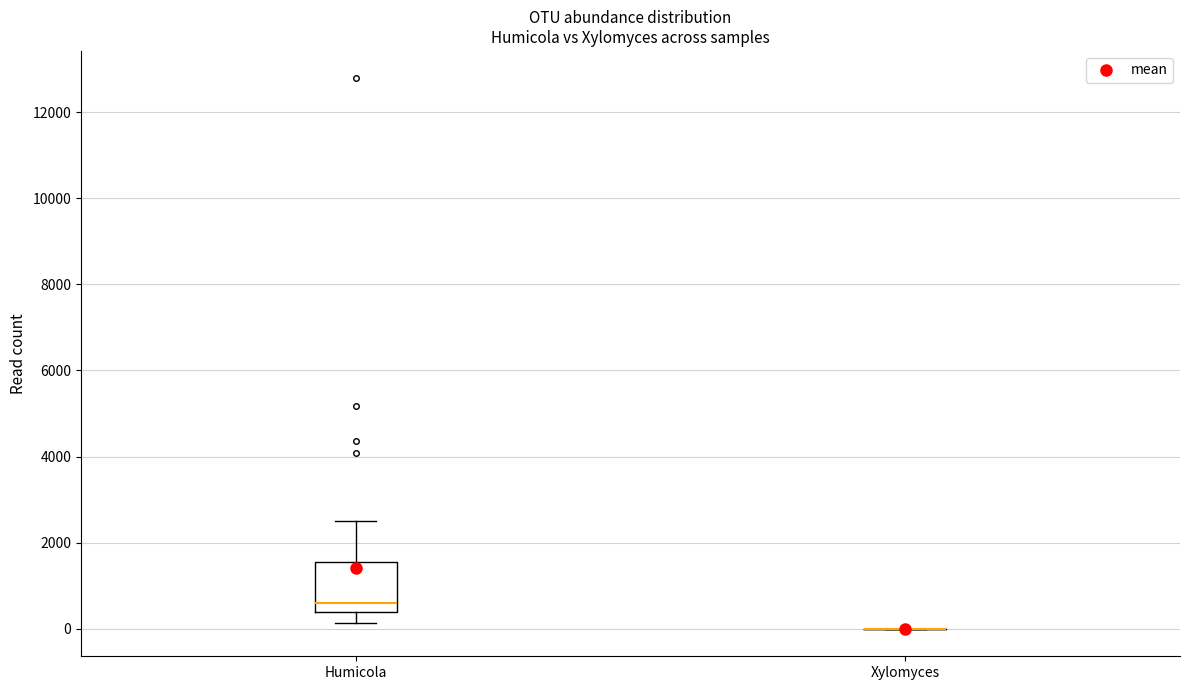

Reading left to right, transcribe this box plot: for each box, give where its median line is, the range the box spans, and where its two whiskers end, as read against the y-axis. The values are not printed on the chart, so give them approximately, as read against the axis.

Humicola: median 600, box 400 to 1600, whiskers 200 to 2400
Xylomyces: box collapsed to a line at 0, whiskers 0 to 0